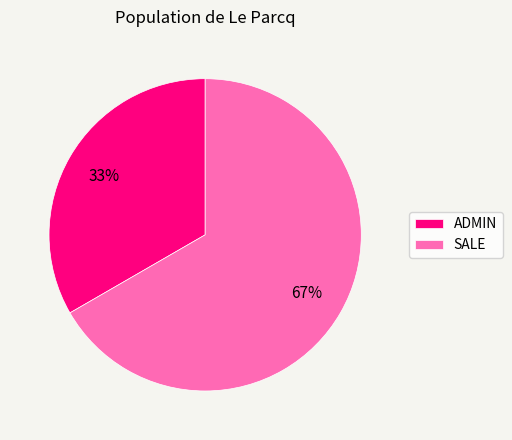

The ADMIN slice represents 33% of the pie. True or false?

True